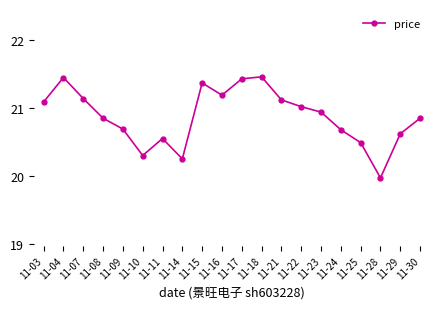

Where does the data first go above 20?

11-03